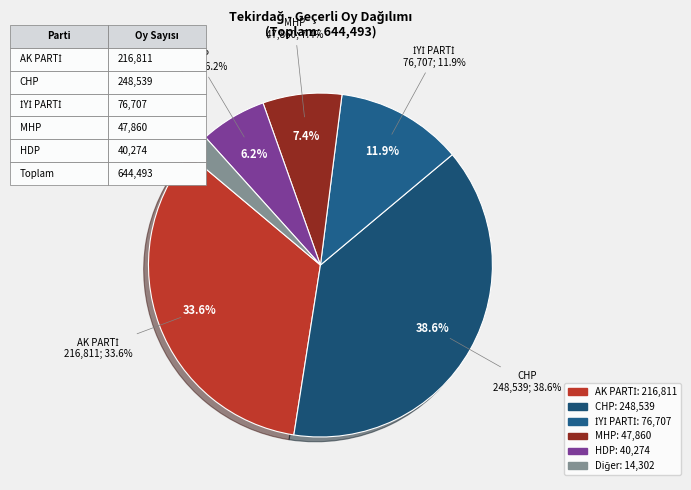

Is AK PARTİ the majority of the pie?

No